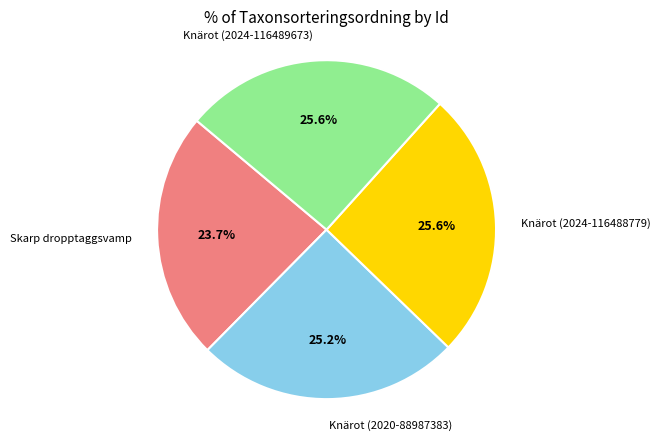

Does any single category account for the majority?

No